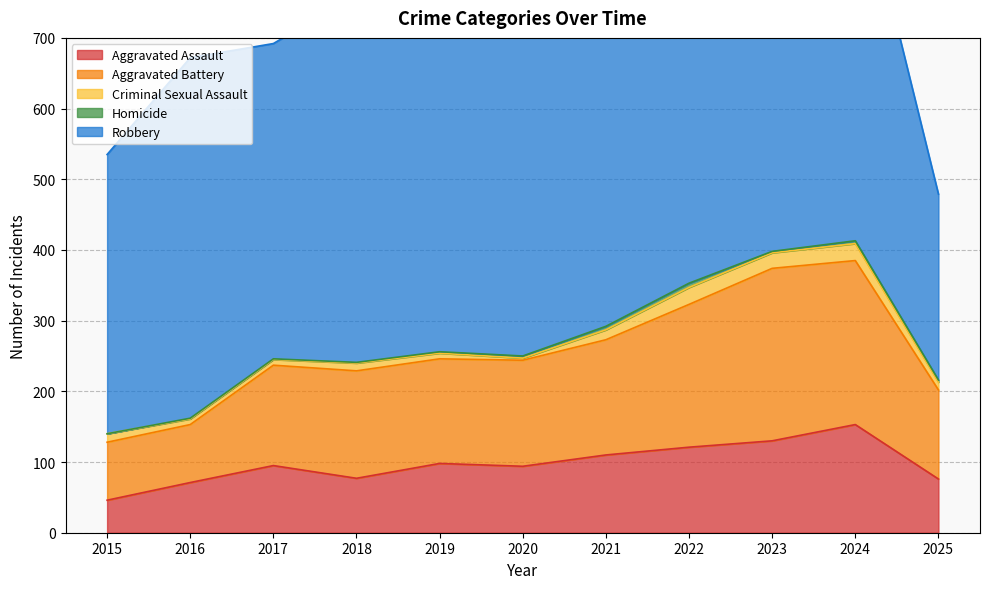

At which category is the sum across all series the highest?

2024